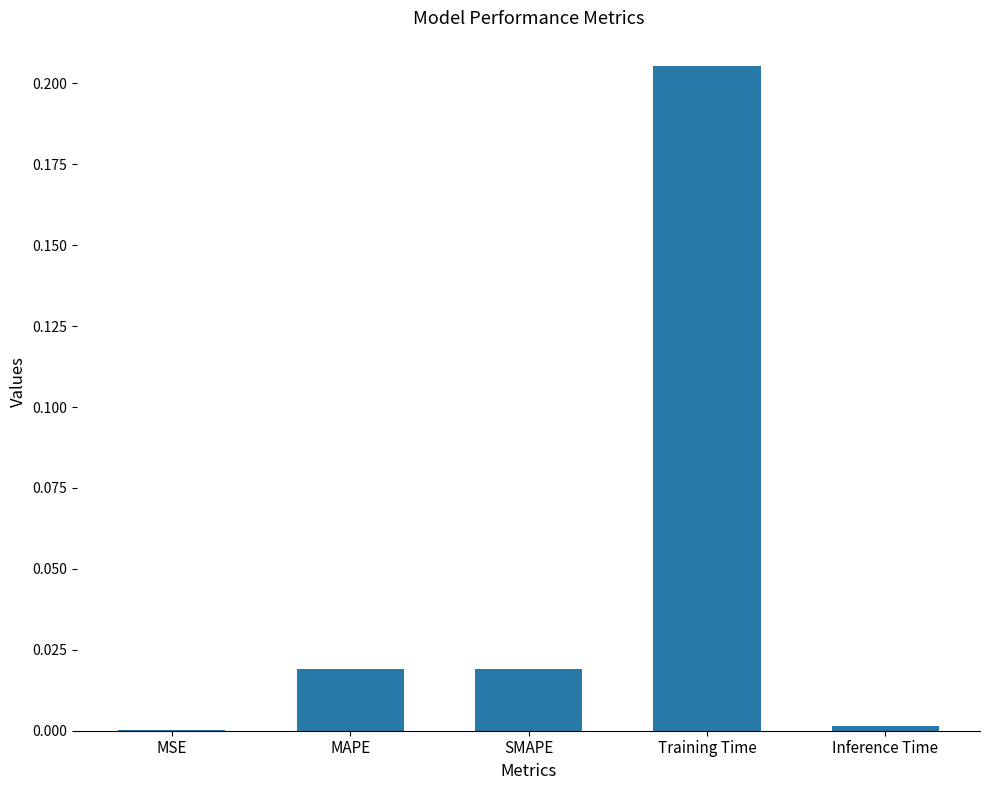

Which label corresponds to the largest value in the chart?

Training Time